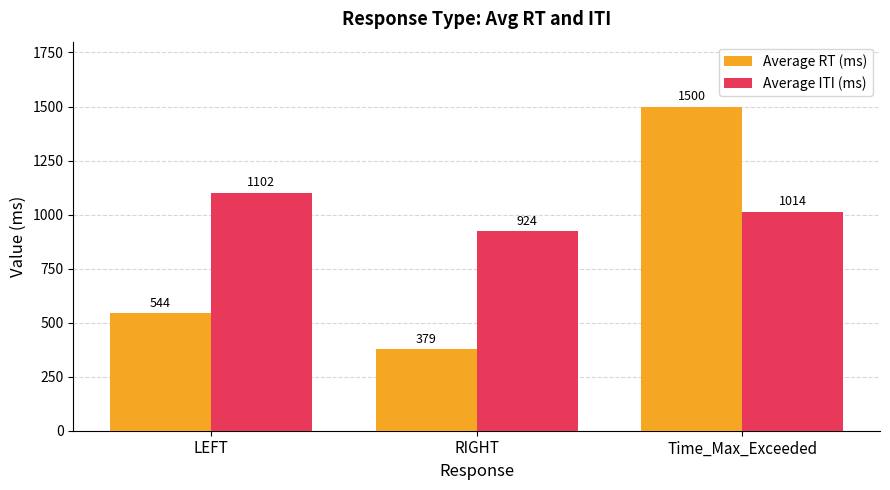

Which series has the widest spread of values?

Average RT (ms)